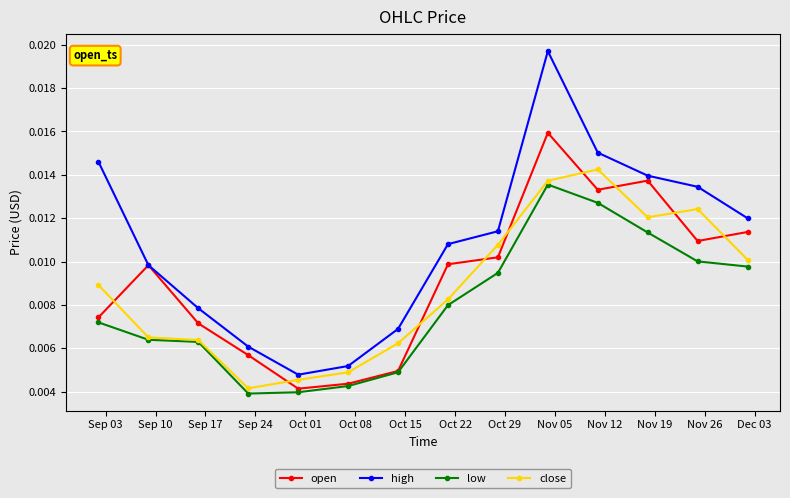

Which series has the largest total across all categories?

high